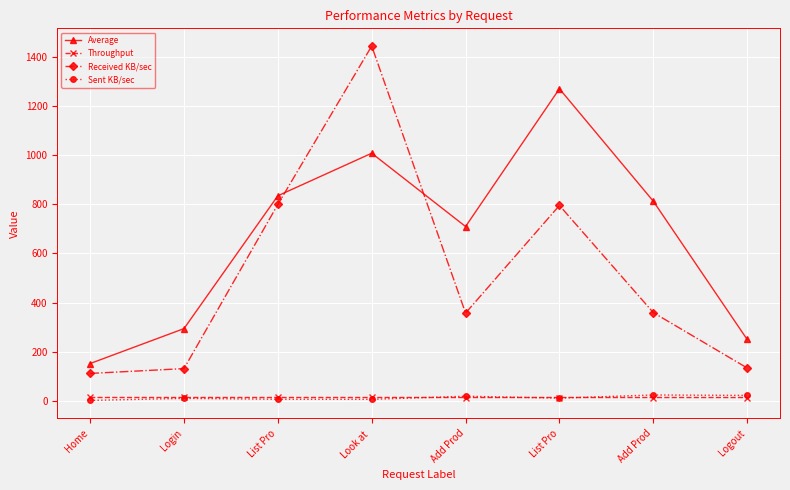

True or false: Received KB/sec and Throughput intersect in this chart.

False